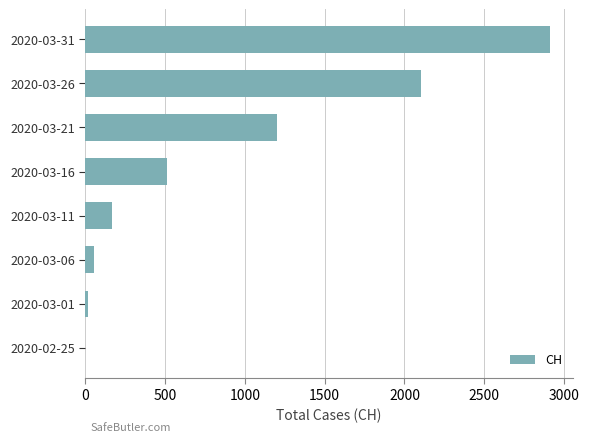

The value at 2020-03-16 is 515. True or false?

True